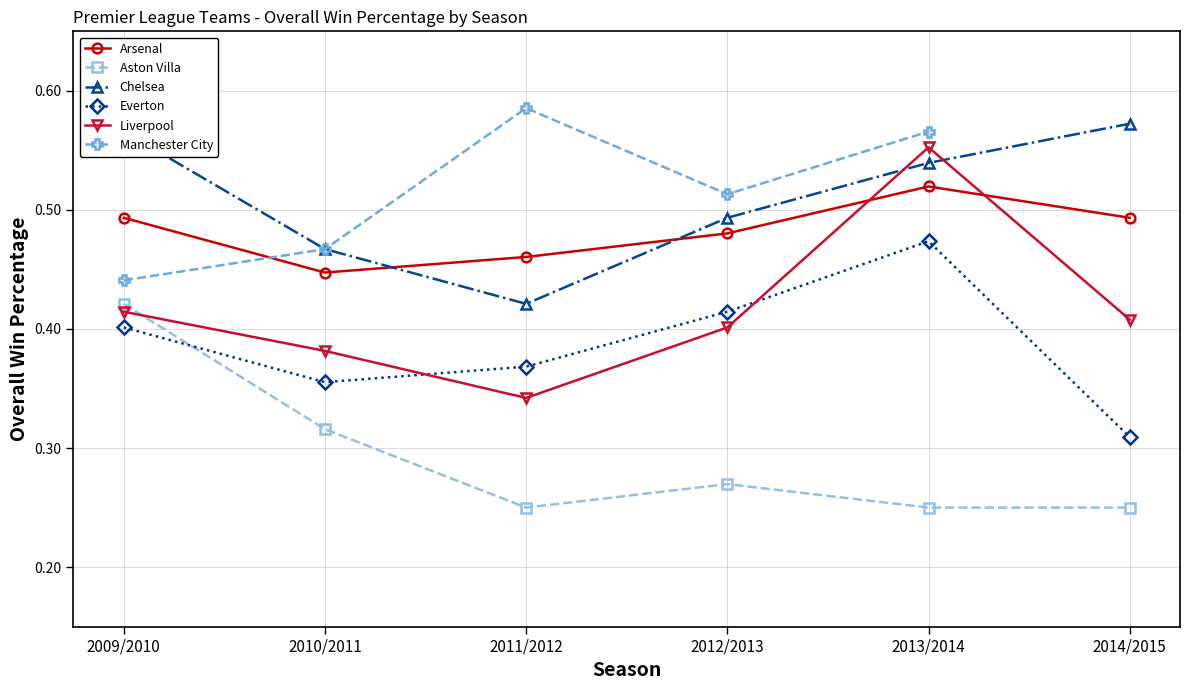

At how many categories does at least one series exceed 0?

6